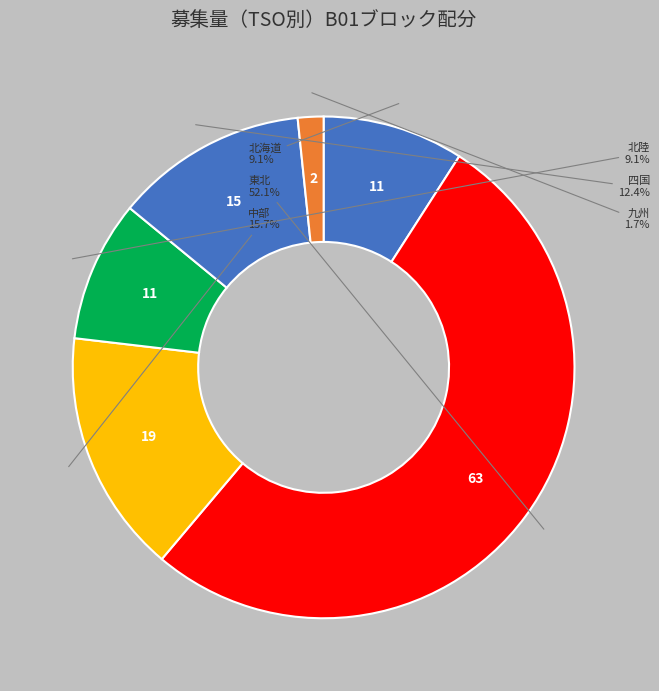

How many slices are in this pie chart?

6